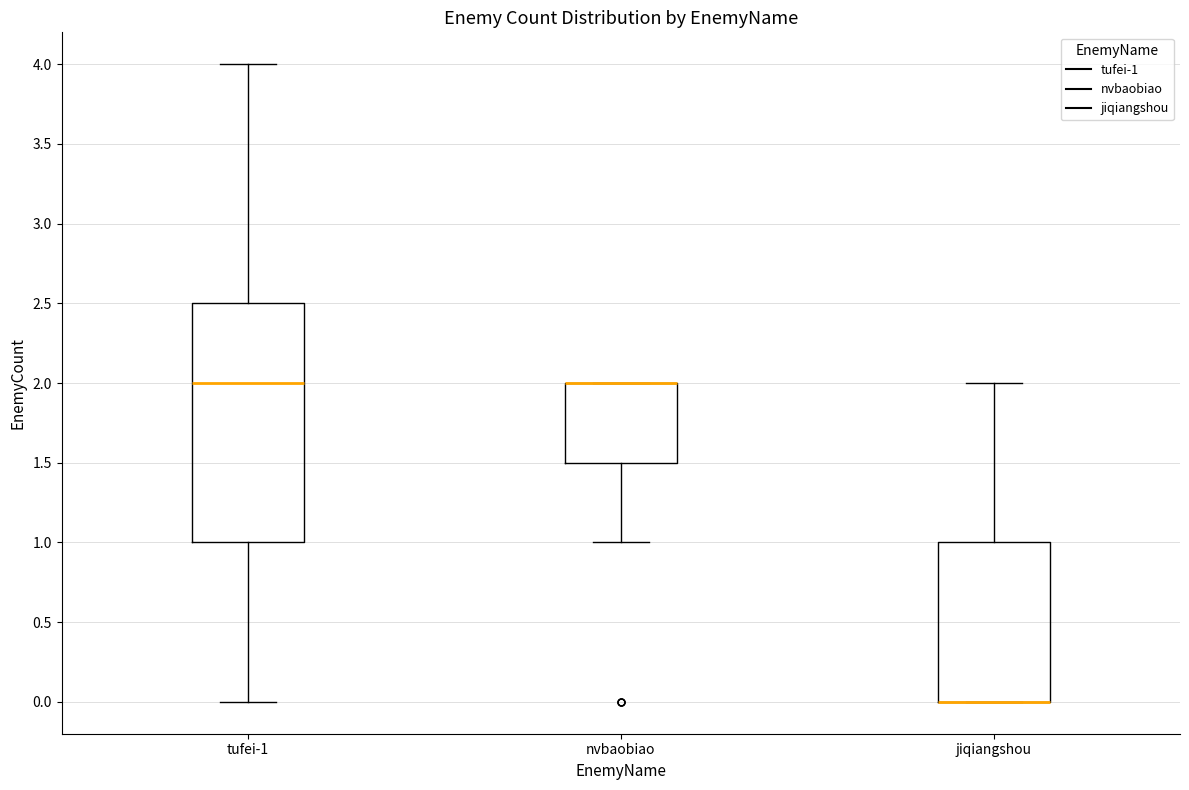

Where does the upper whisker of the box for jiqiangshou end on the y-axis? The values are not printed on the chart, so give them approximately, as read against the axis.

2.0